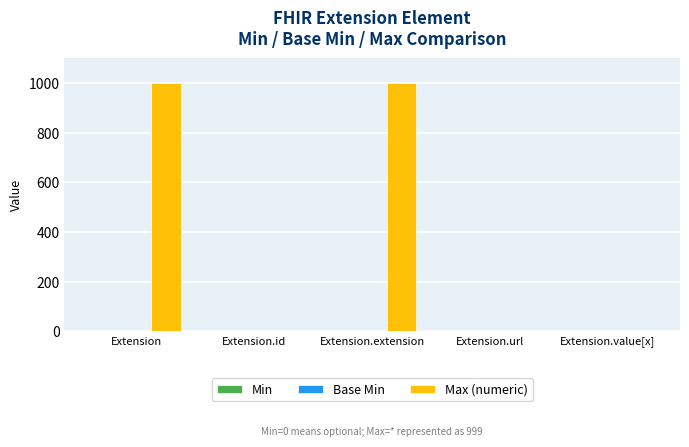

What is the total value across all series at Extension.extension?

999